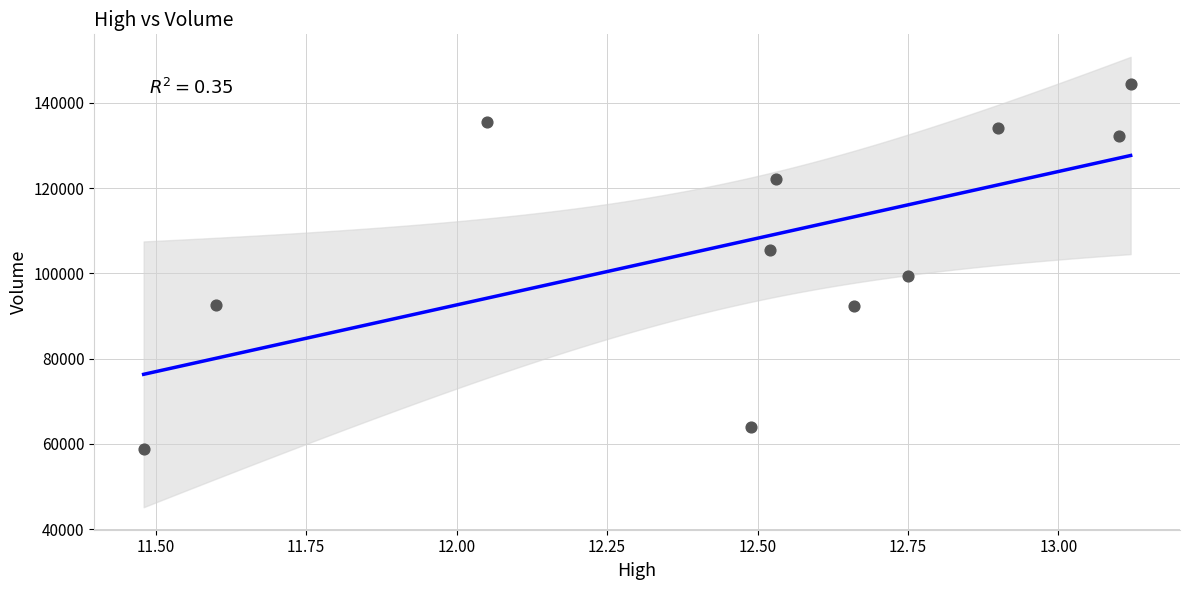

What Y value in the scatter plot is closest to 101567?

99451.3